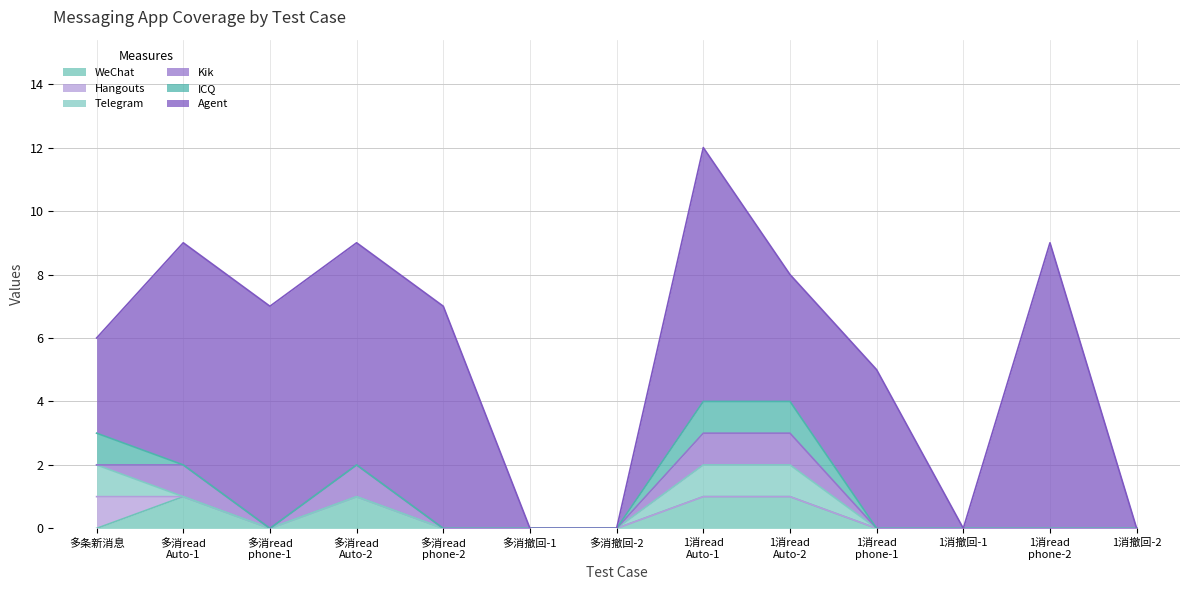

At how many categories does at least one series exceed 2?

9